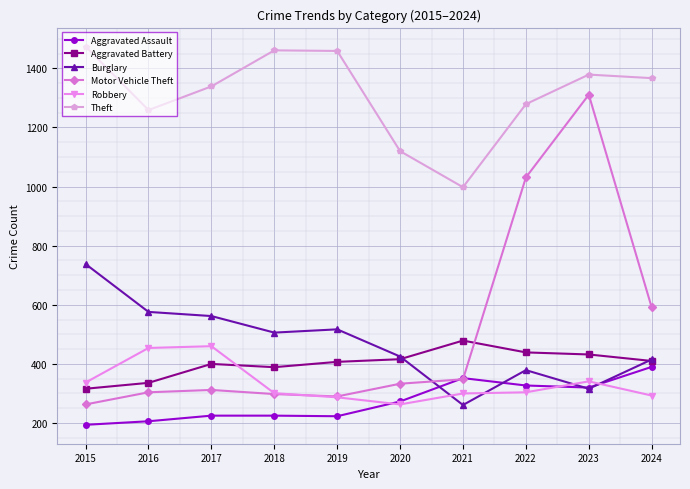

The value of Motor Vehicle Theft at 2023 is 1311. True or false?

True